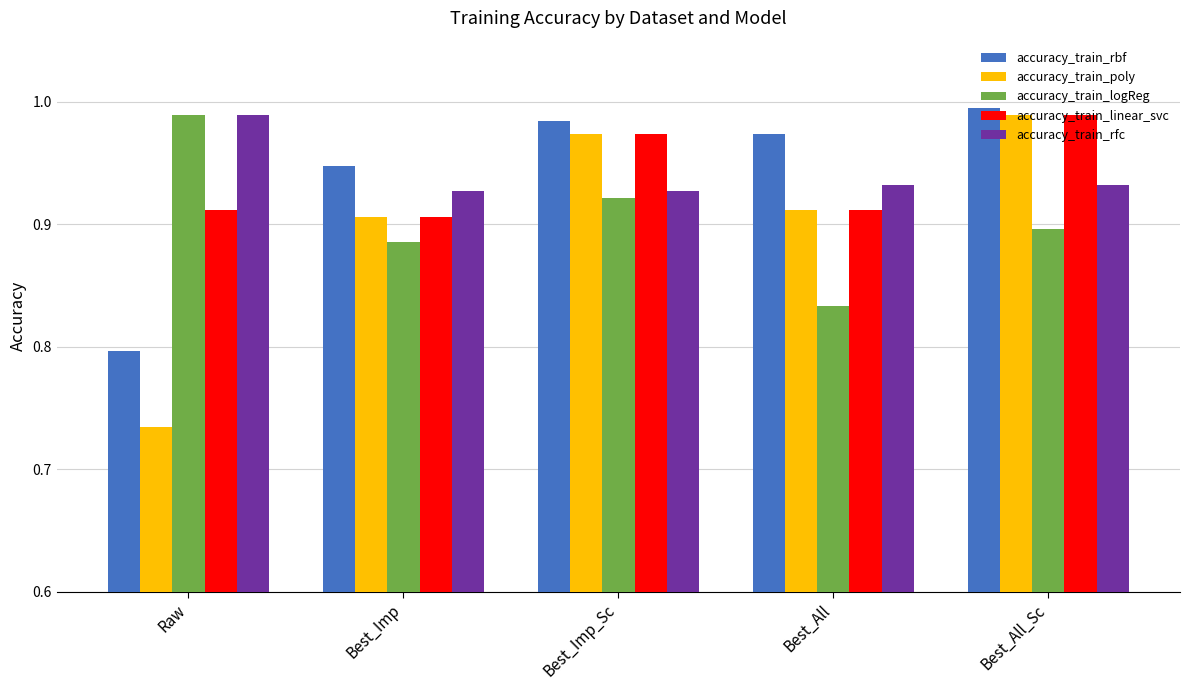

How many groups of bars are there?

5